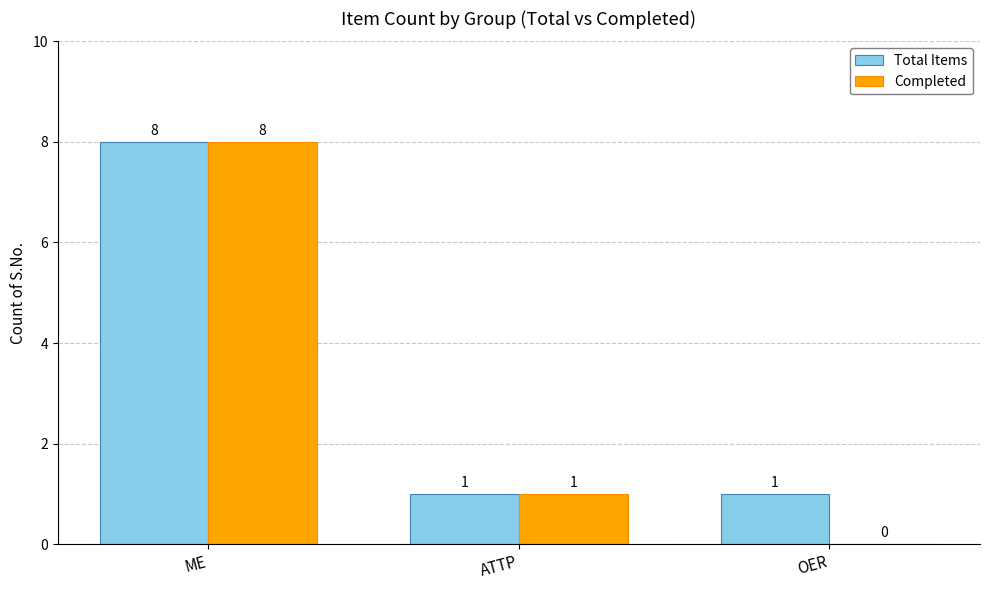

What is the approximate value of Completed at ME?

8